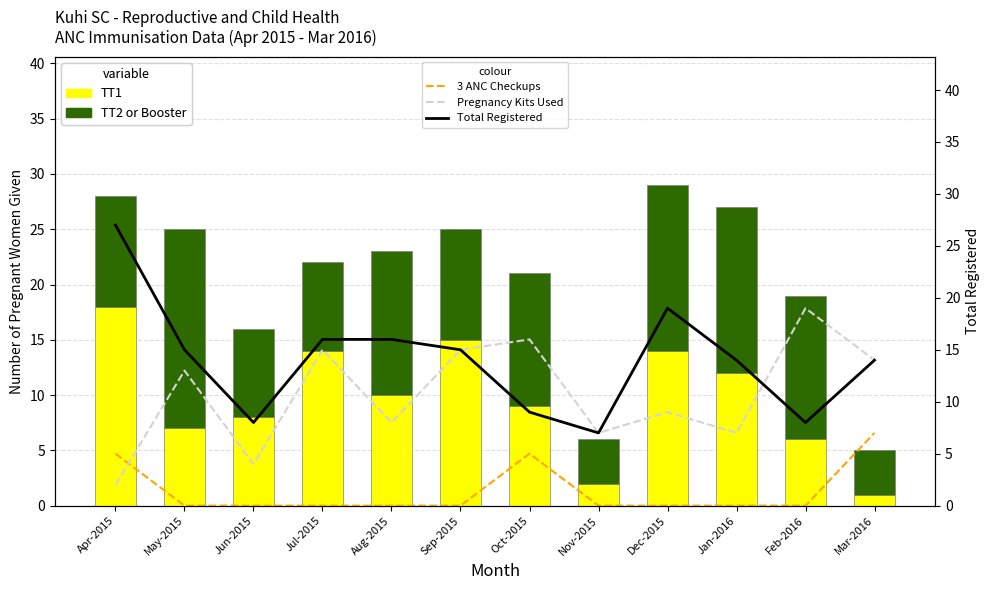

How many series are shown in this chart?

5